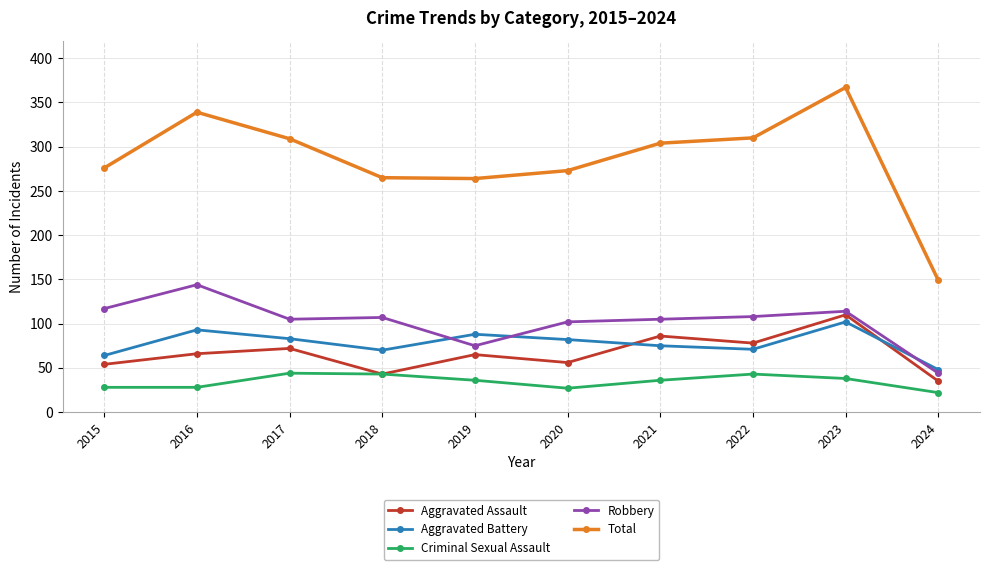

Is the value of Aggravated Battery at 2024 greater than the value of Robbery at 2016?

No